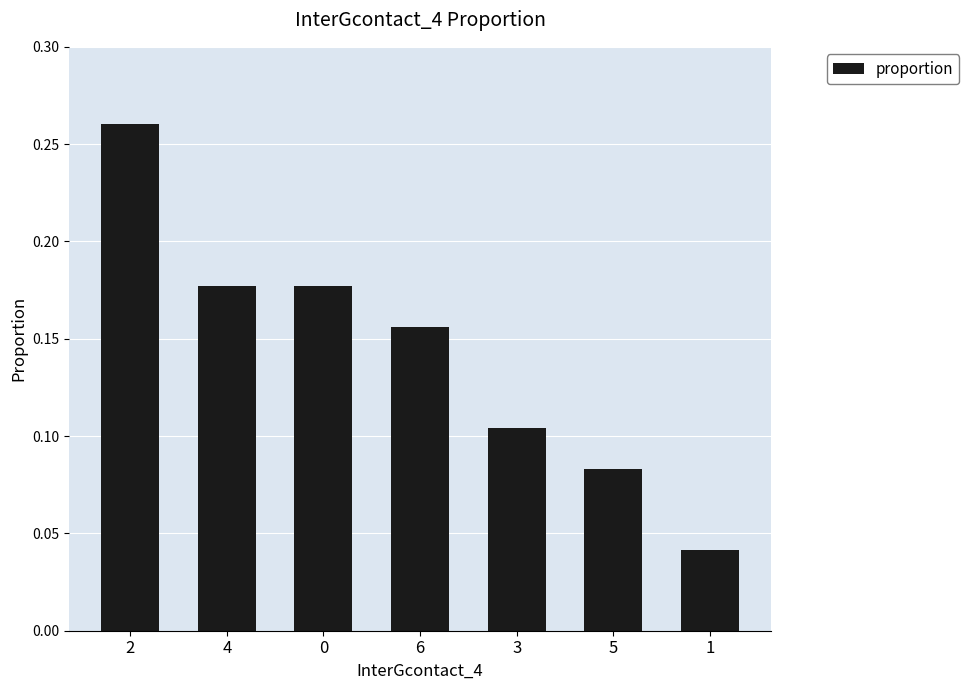

What position from the left is 1?

7